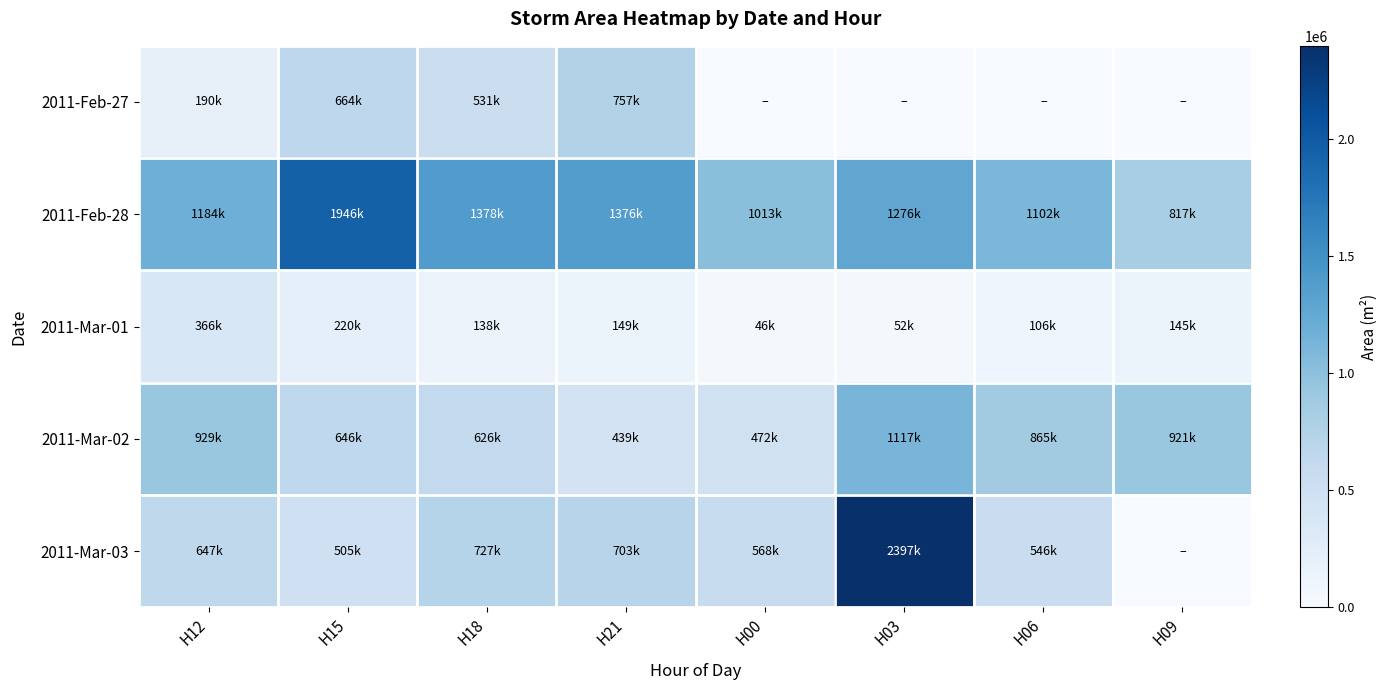

How many distinct data groups are displayed?

5